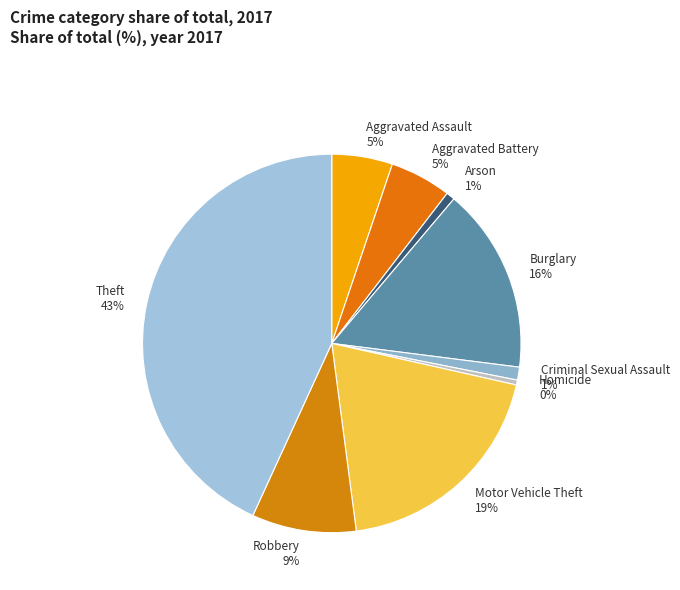

Approximately how many times larger is the value at Aggravated Battery 5% compared to Aggravated Assault 5%?

1.0